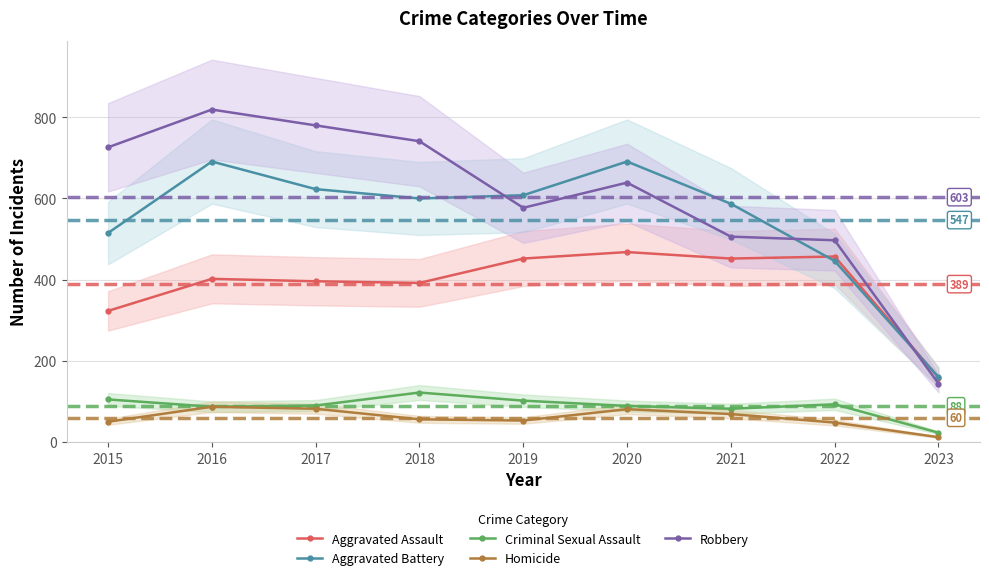

What is the approximate value of Aggravated Battery at 2015?

515